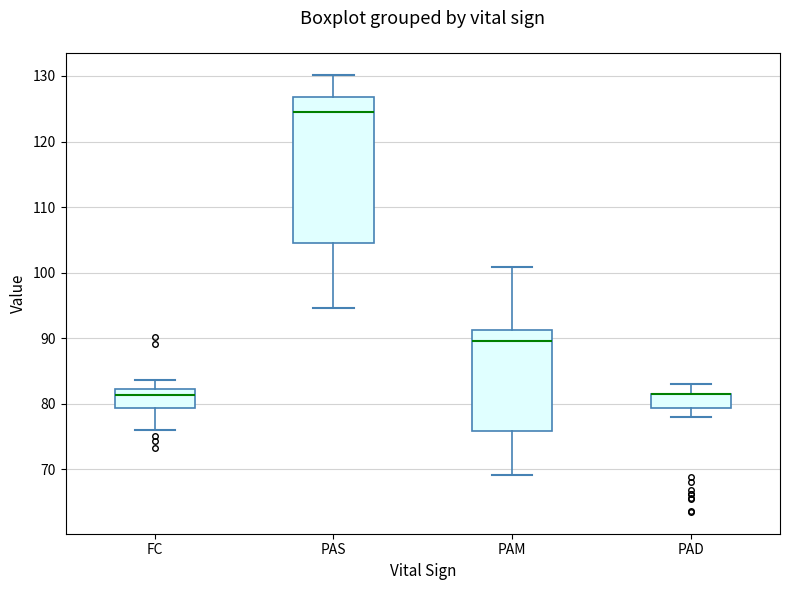

Reading left to right, transcribe this box plot: for each box, give where its median line is, the range the box spans, and where its two whiskers end, as read against the y-axis. The values are not printed on the chart, so give them approximately, as read against the axis.

FC: median 81, box 79 to 82, whiskers 76 to 84
PAS: median 125, box 104 to 127, whiskers 95 to 130
PAM: median 90, box 76 to 91, whiskers 69 to 101
PAD: median 82 (drawn on the box's upper edge), box 79 to 82, whiskers 78 to 83